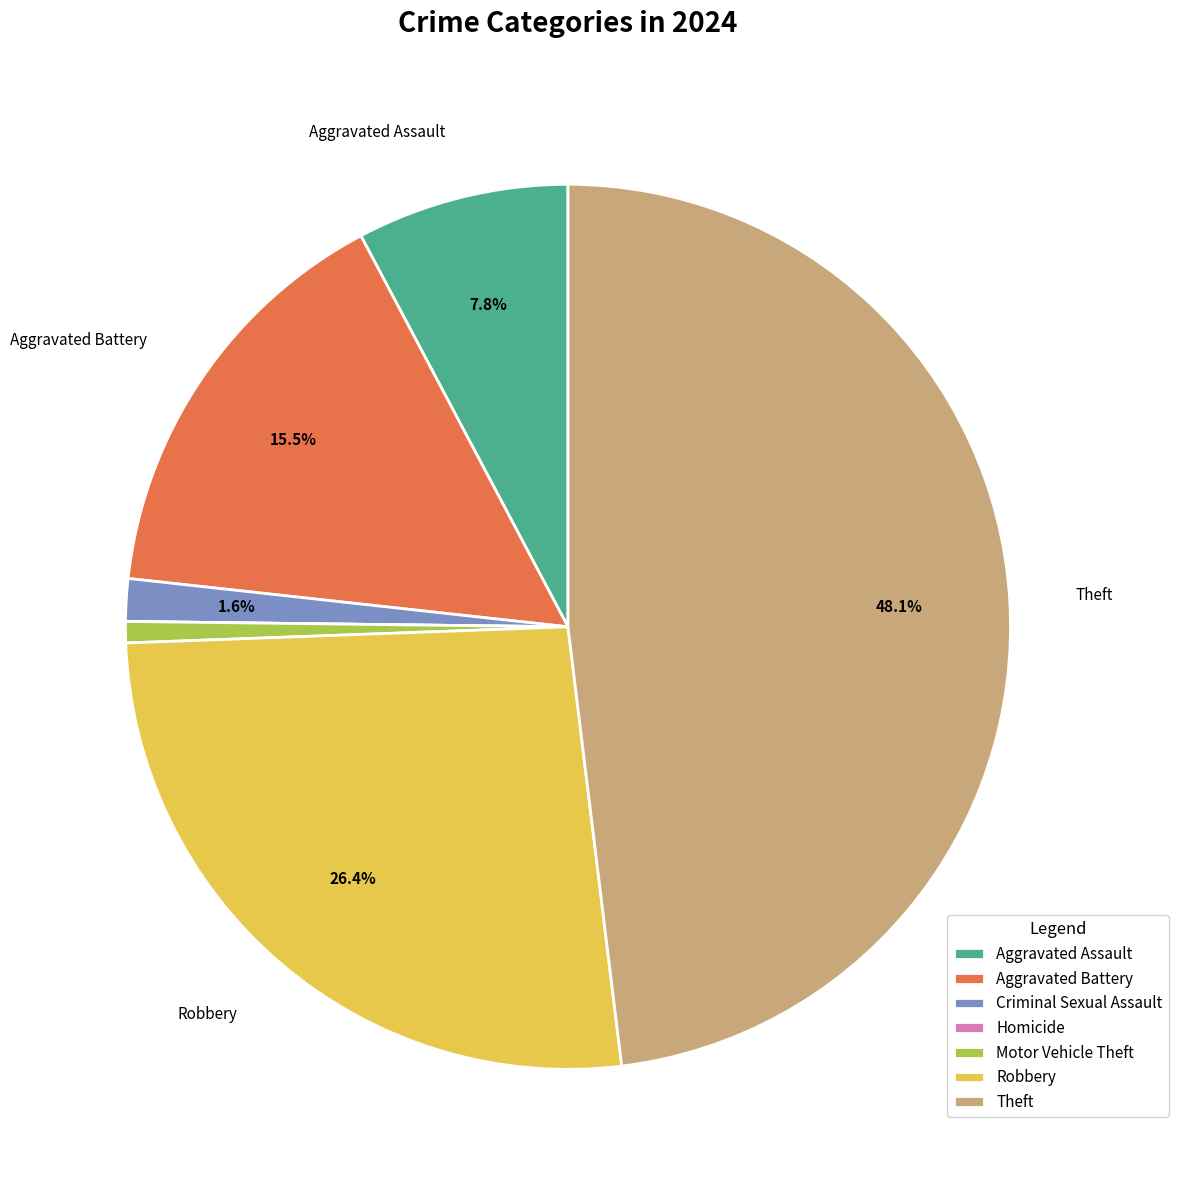

Which category has the biggest portion of the pie?

Theft